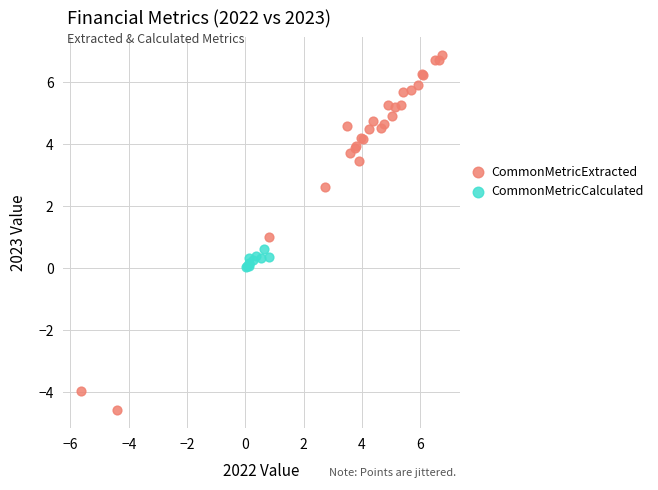

Which series reaches the maximum Y coordinate?

CommonMetricExtracted